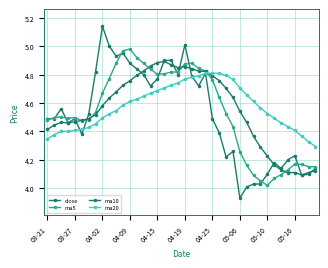

How many lines are shown in the chart?

4